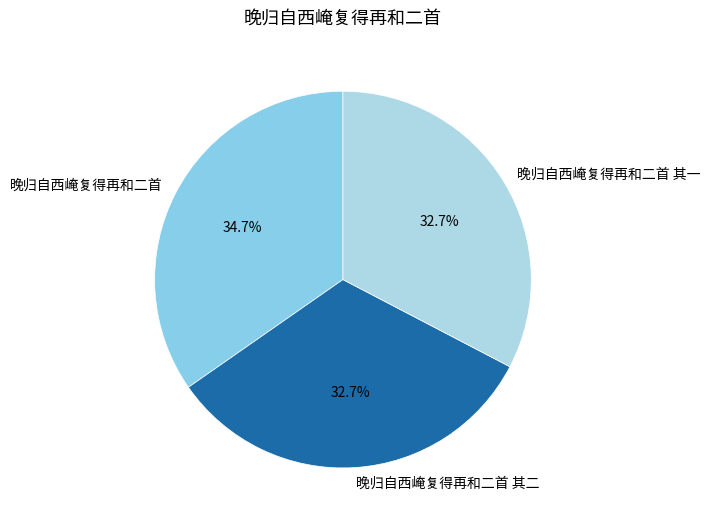

To the nearest percent, what is the difference between the largest and smallest slice percentages?

2%